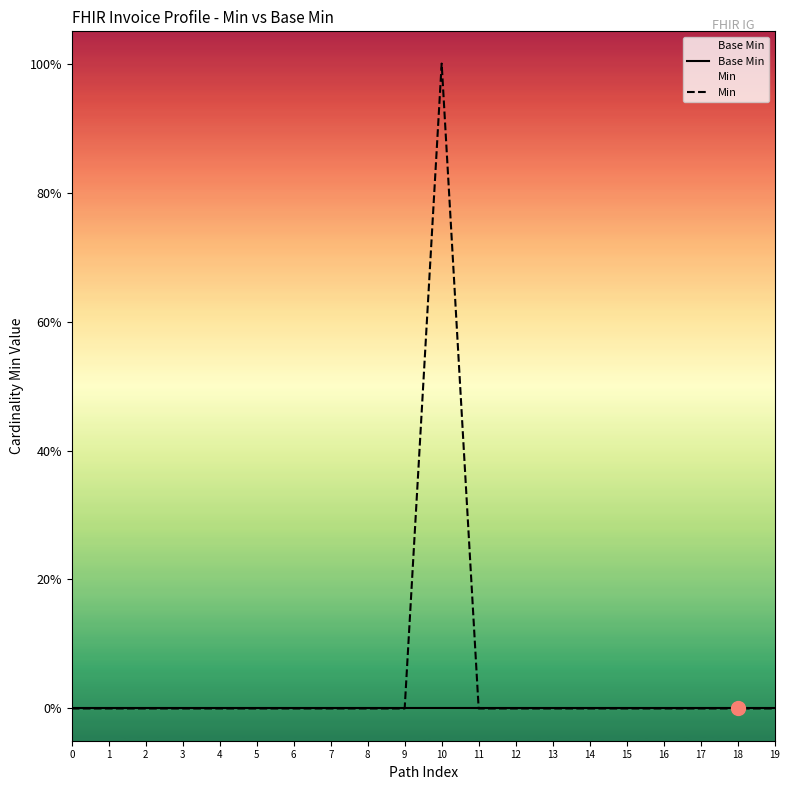

How many values in Min are above zero?

1